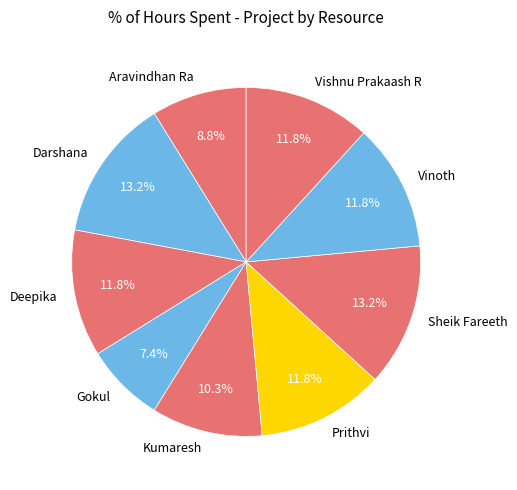

True or false: Sheik Fareeth accounts for 1% of the total.

False